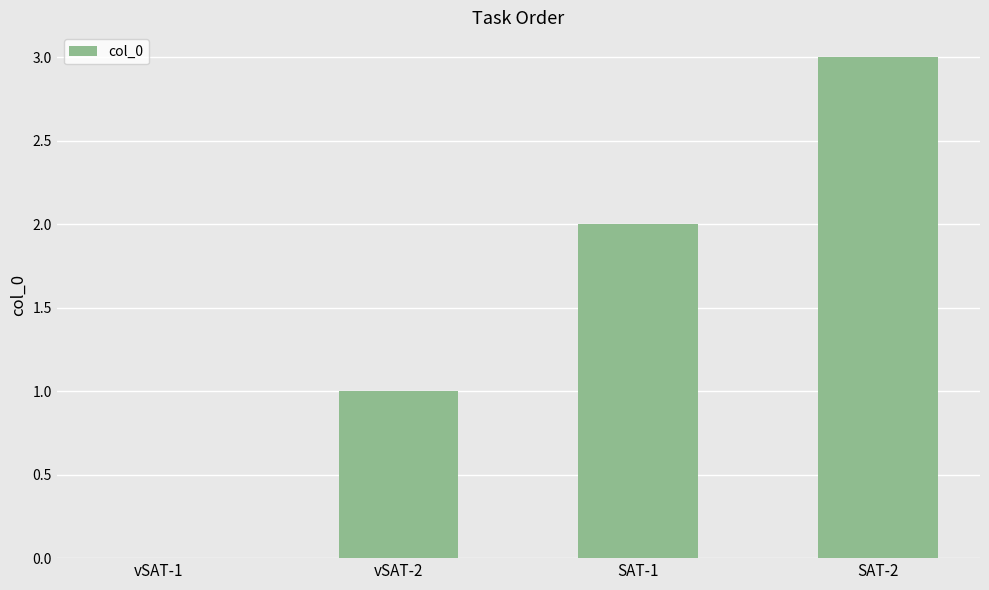

Between vSAT-1 and SAT-1, which is larger?

SAT-1